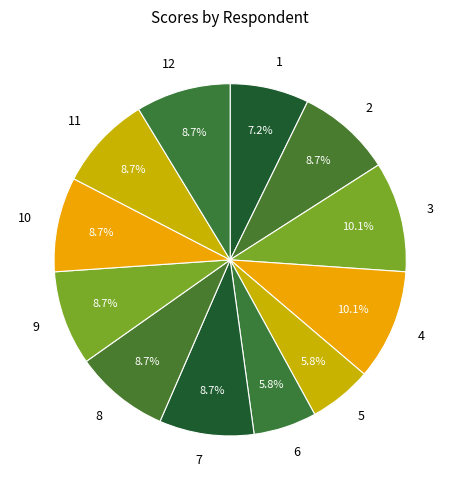

What portion of the pie excludes 6?

94.2%